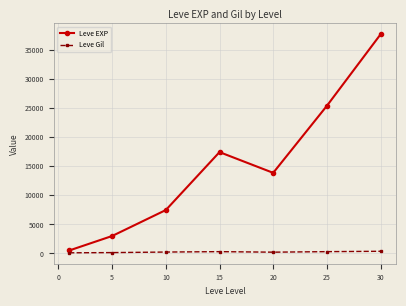

Which series has the widest spread of values?

Leve EXP